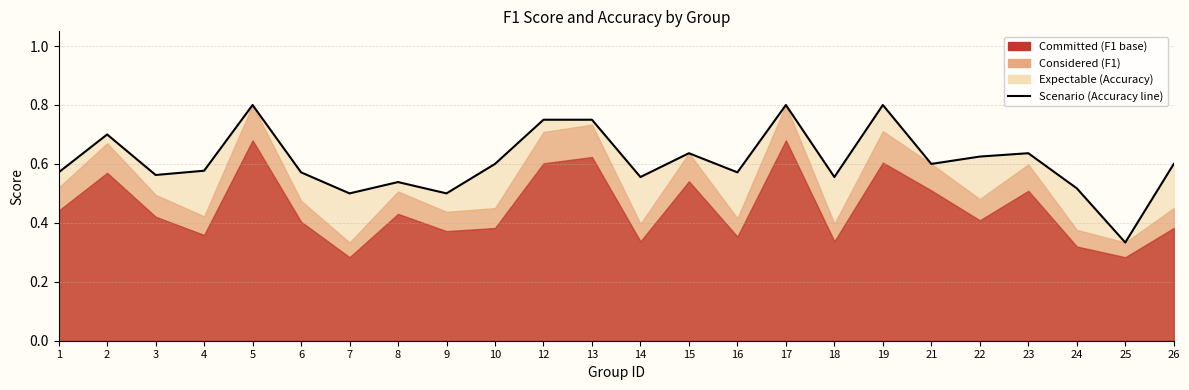

What is the minimum value shown in the chart?

0.3